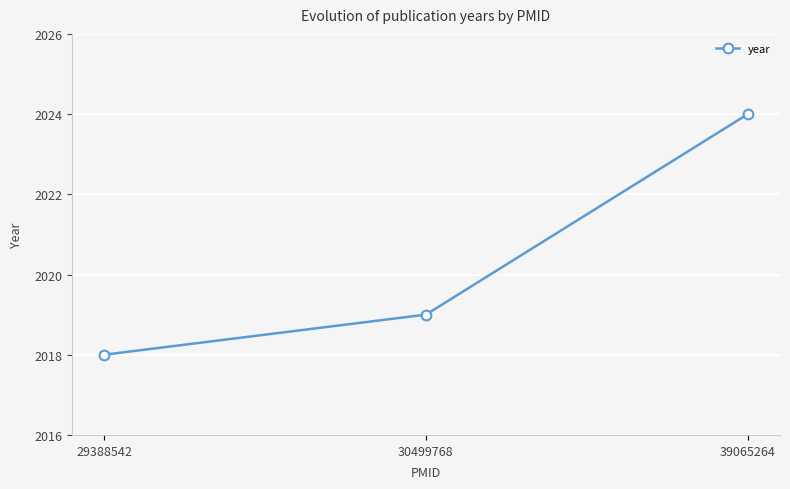

Reading left to right, what are all the values shown in this chart?

2018	2019	2024